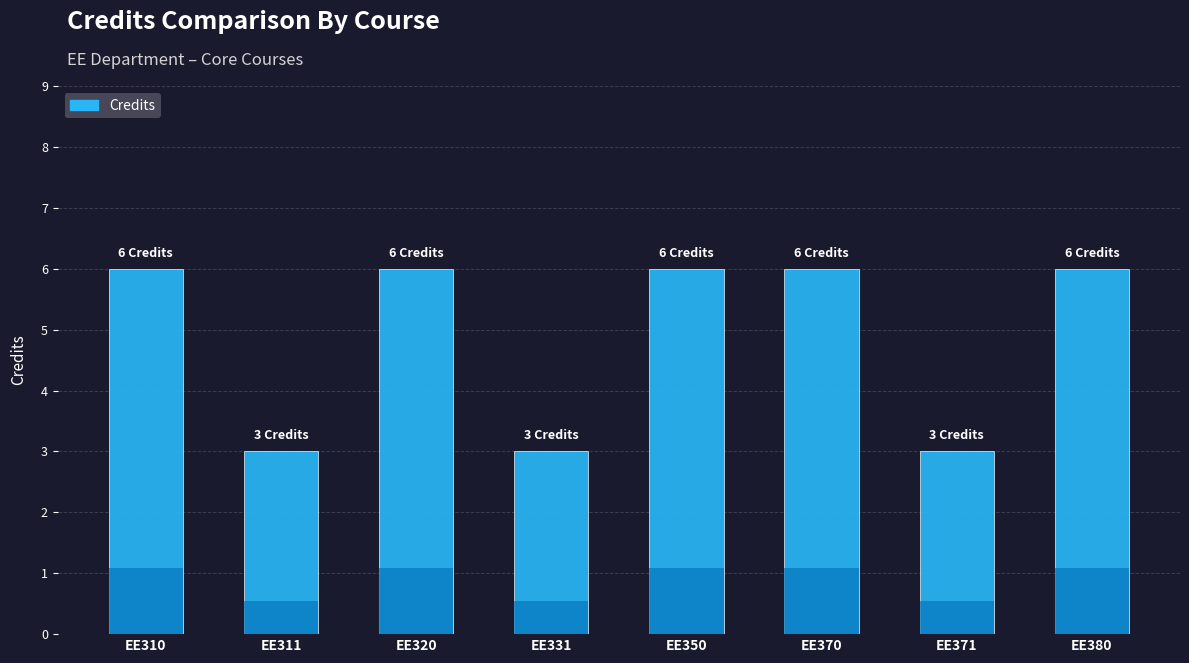

At which label is the value closest to 4?

EE311